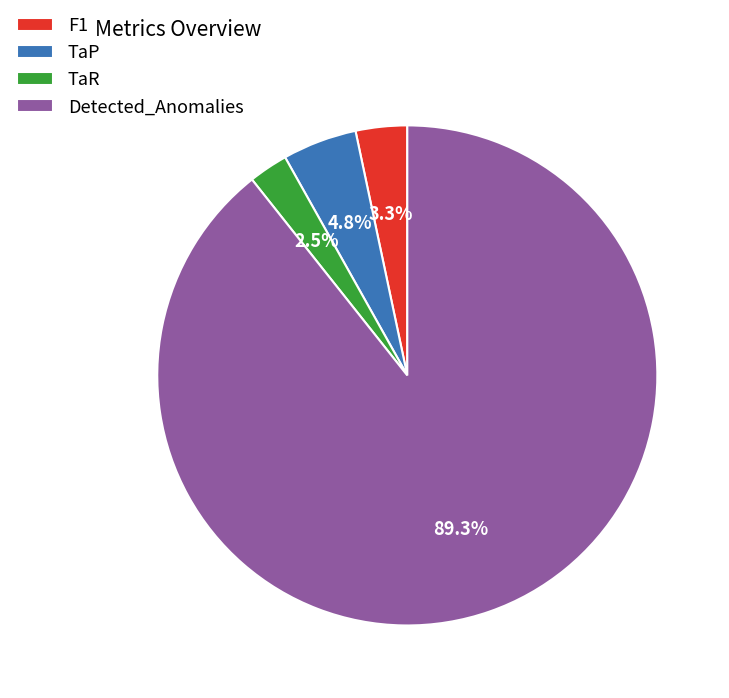

How many slices are in this pie chart?

4